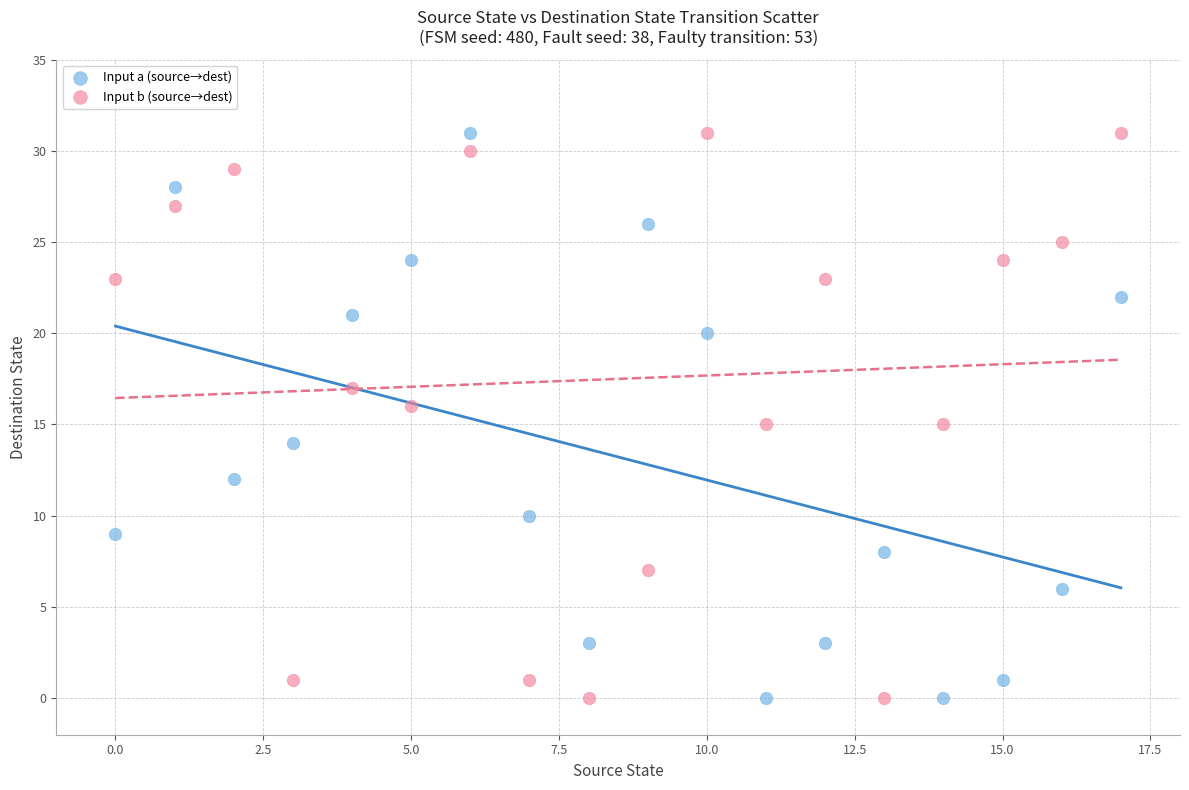

Across all data points, what is the range of Y values (max minus min)?

31